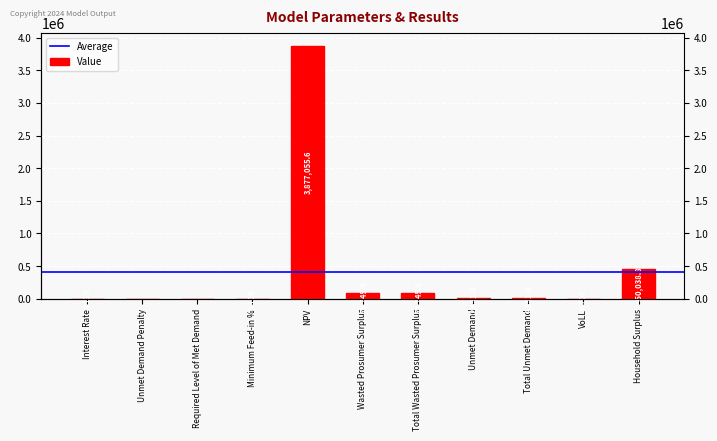

The value at Total Unmet Demand is 2351.6. True or false?

True